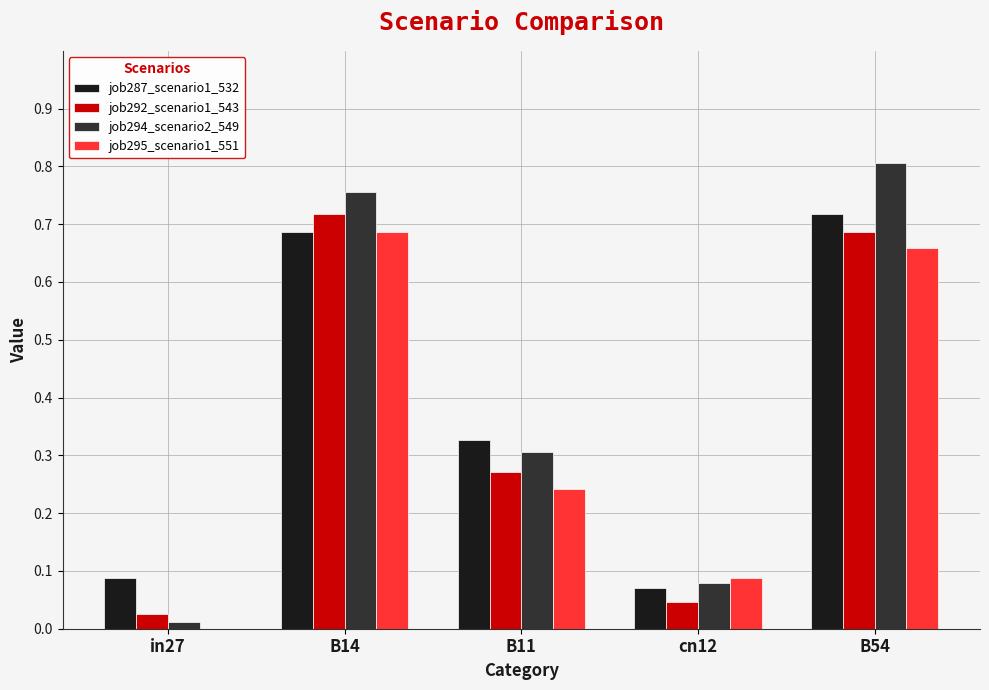

At which label does job287_scenario1_532 reach its peak?

B54